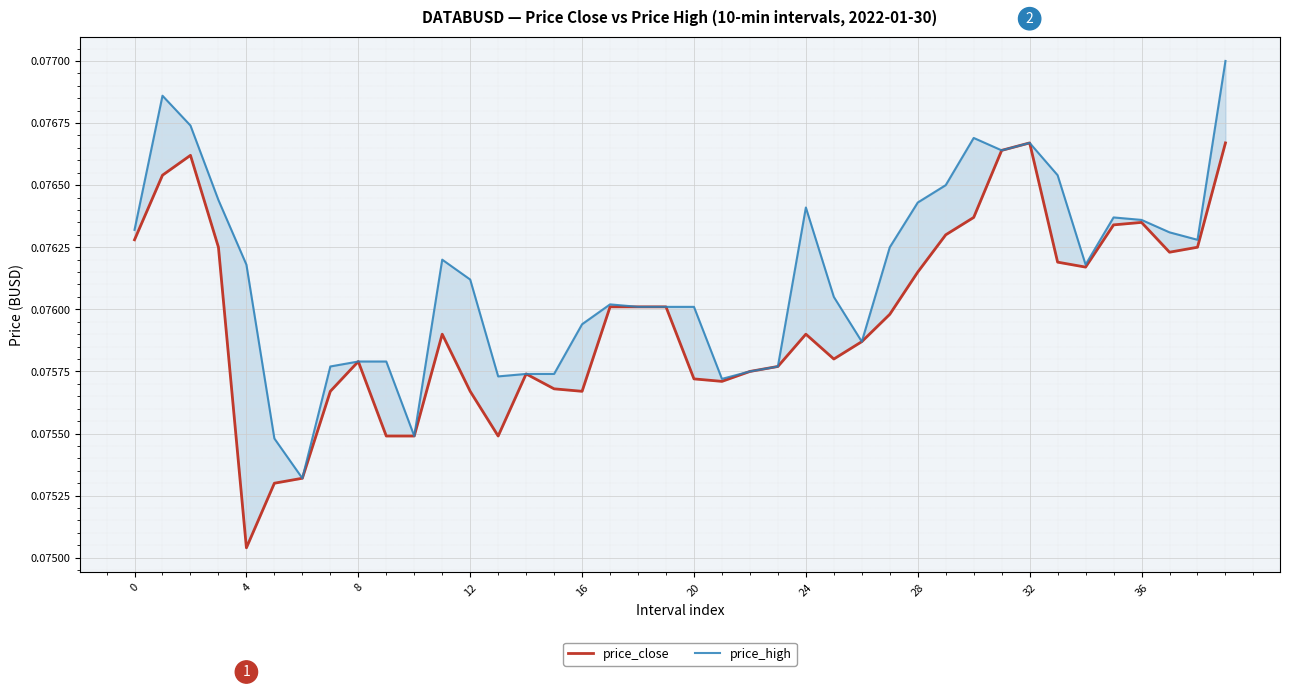

True or false: price_high and price_close intersect in this chart.

False